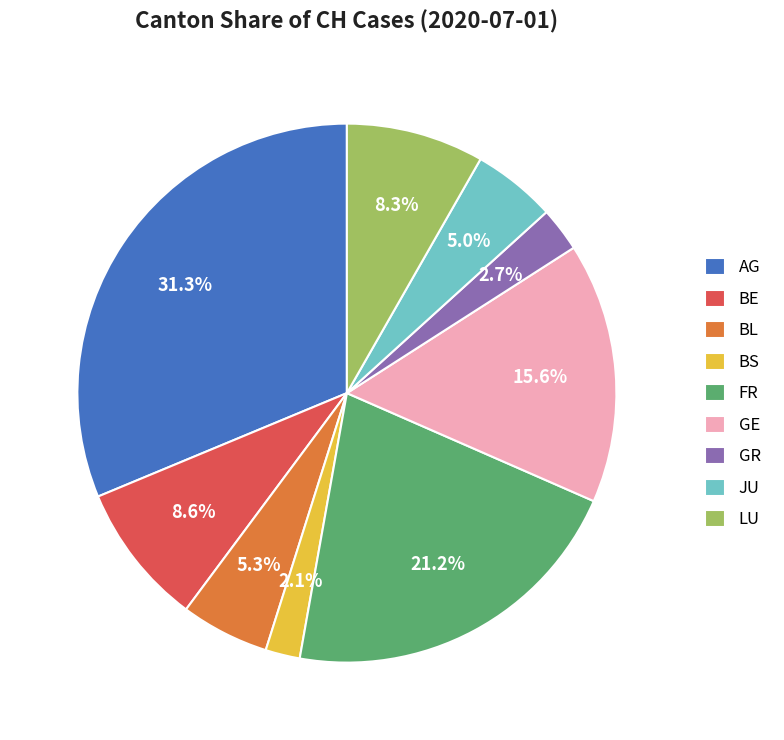

Does BE account for over 50% of the chart?

No